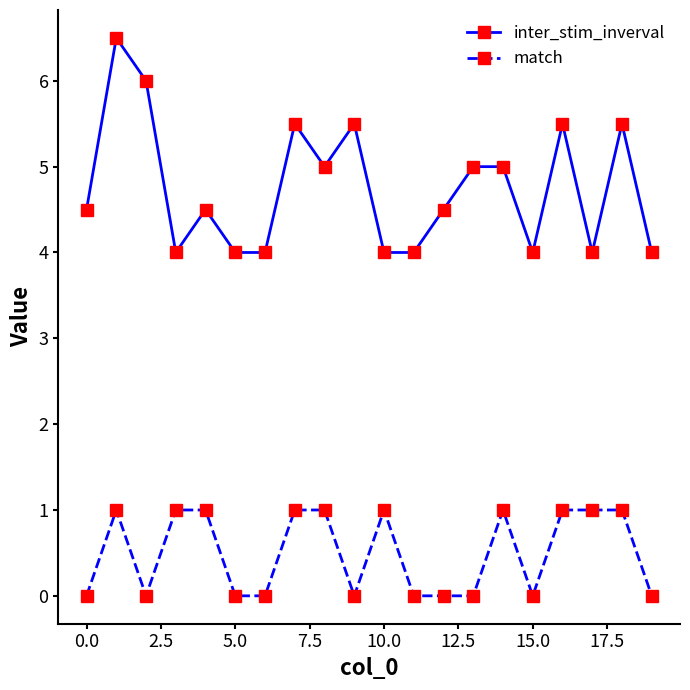

Which series has the widest spread of values?

inter_stim_inverval